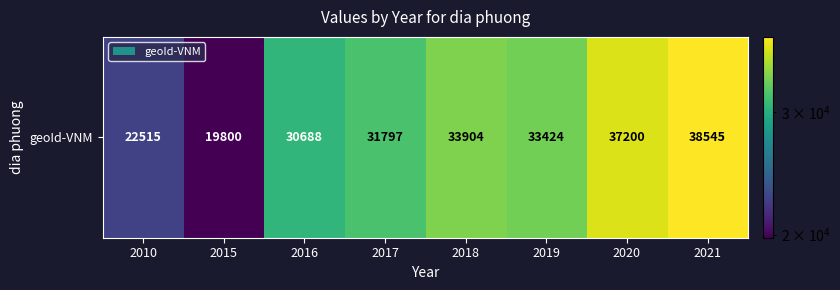

Where is the data nearest to the value 29172?

2016